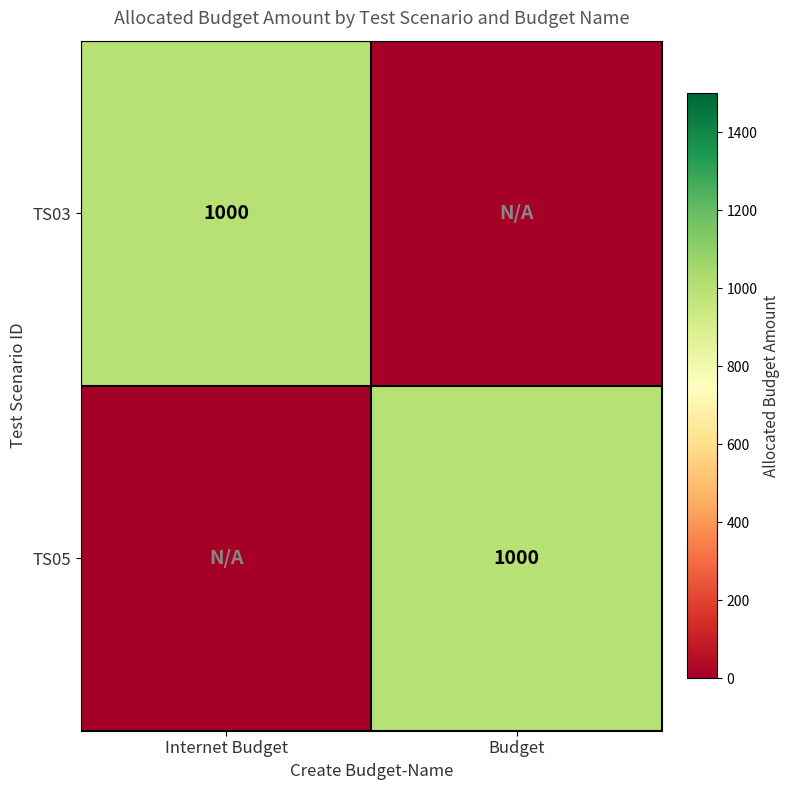

The TS03 series shows 1705 at Internet Budget. True or false?

False